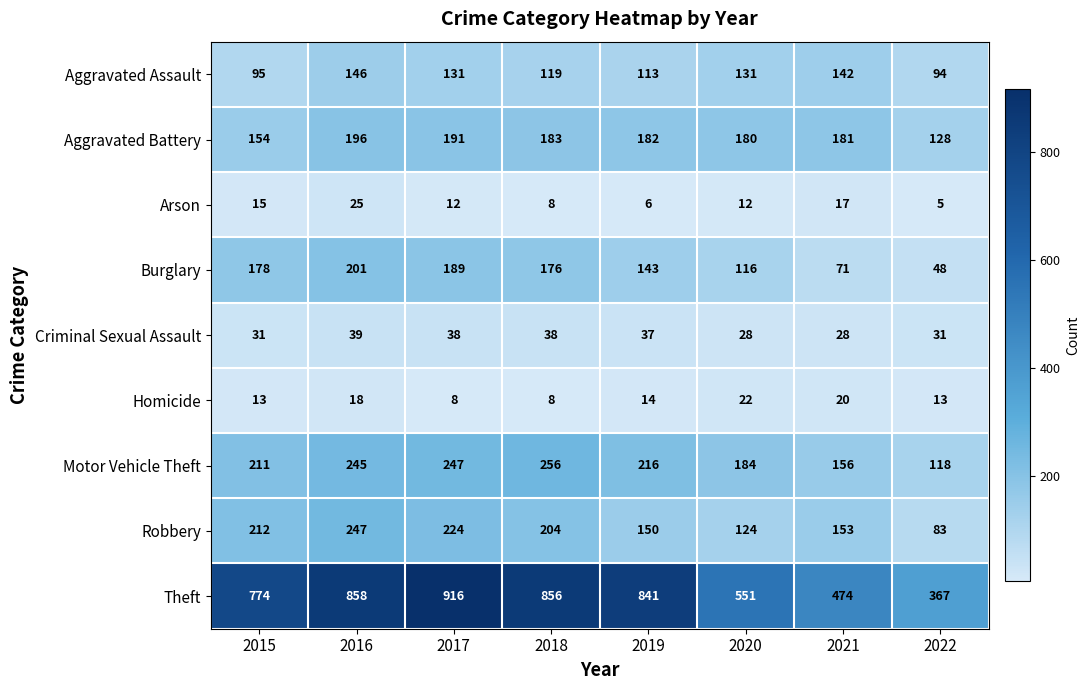

The value of Arson at 2020 is 21. True or false?

False